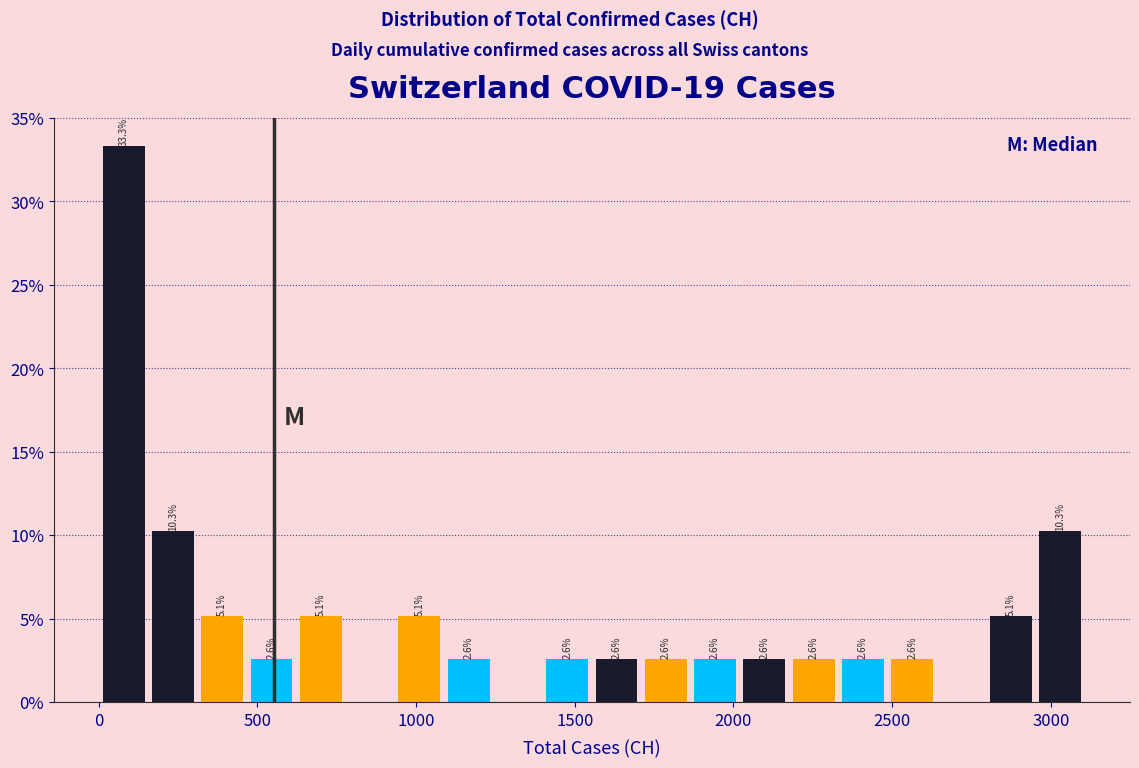

Read against the x-axis, roughly where is the centre of the tallest bar?

100